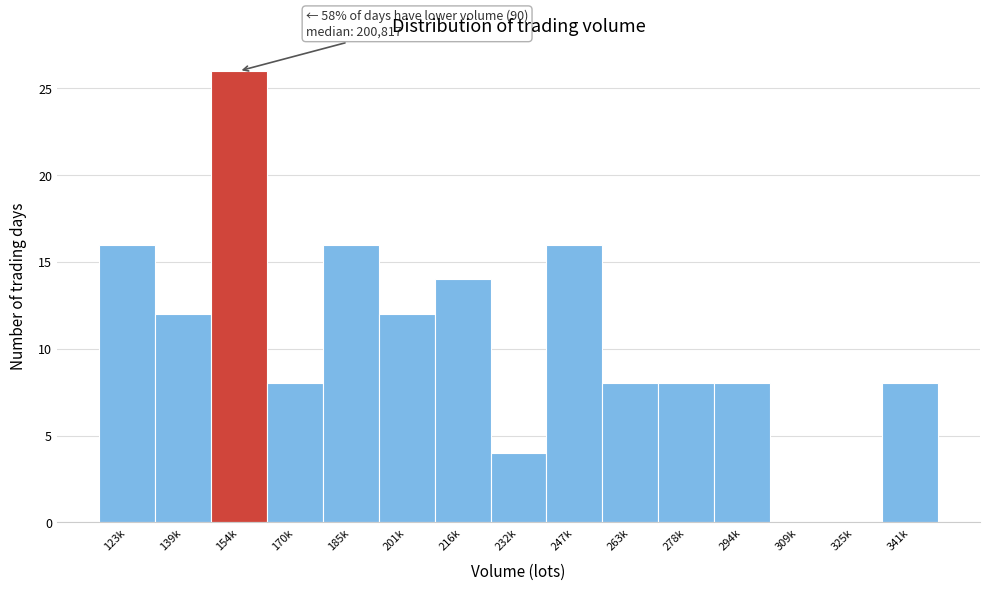

Reading right to left, extract all data points from this chart.

341k=8	325k=0	309k=0	294k=8	278k=8	263k=8	247k=16	232k=4	216k=14	201k=12	185k=16	170k=8	154k=26	139k=12	123k=16